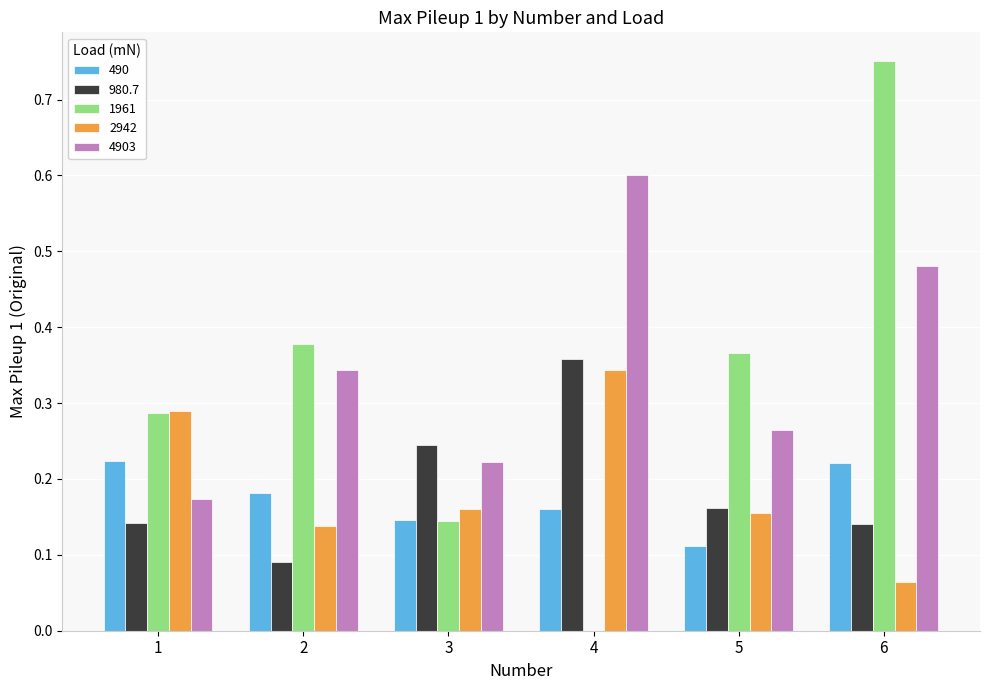

At which label does 4903 reach its peak?

4